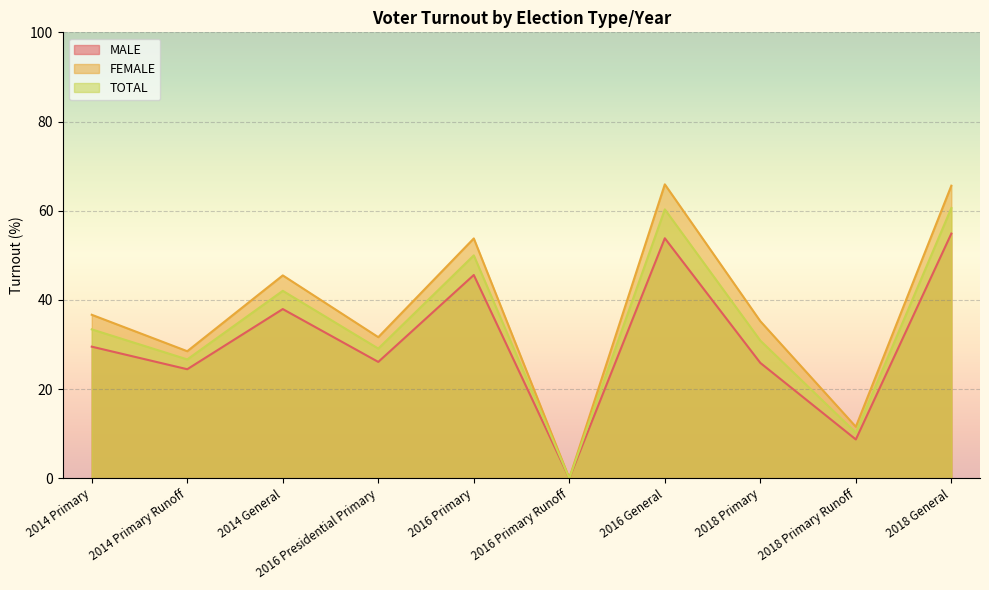

Which series has the largest total across all categories?

FEMALE